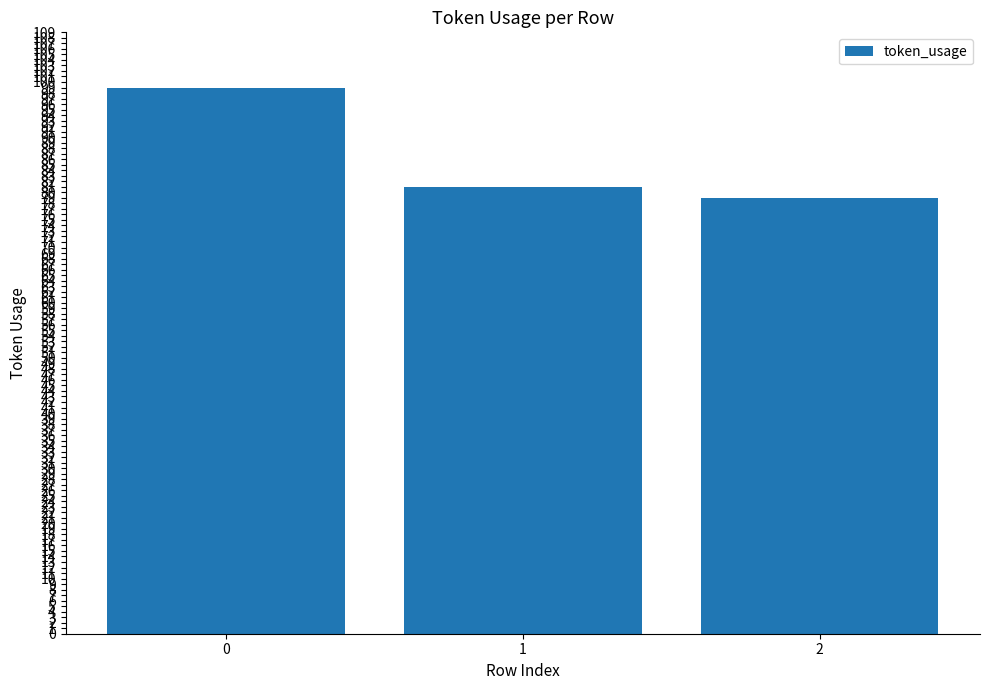

What is the difference between the values at 2 and 0?

20